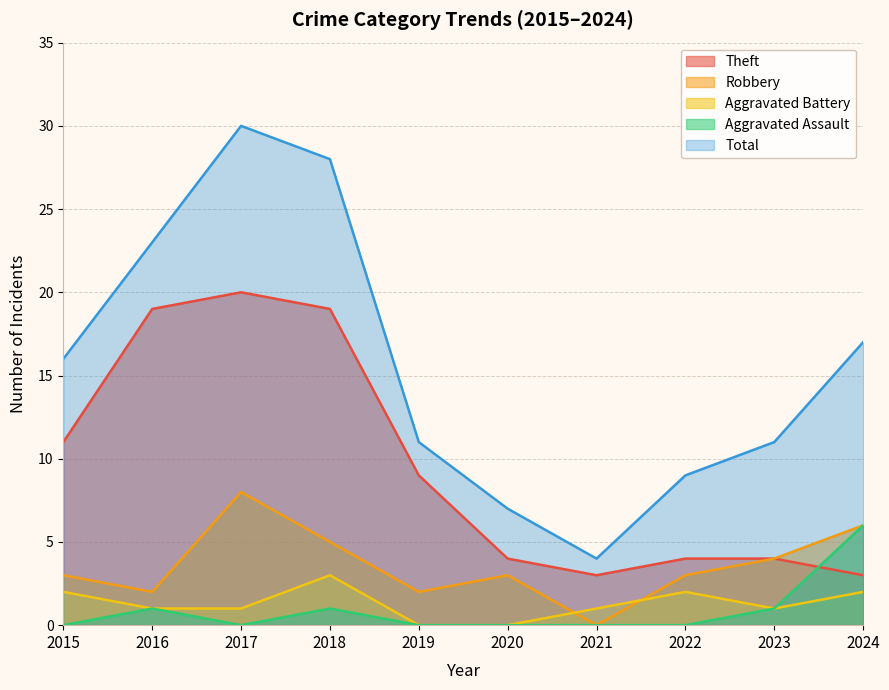

Reading left to right, what are all the values shown in this chart?

Theft: 11	19	20	19	9	4	3	4	4	3
Robbery: 3	2	8	5	2	3	0	3	4	6
Aggravated Battery: 2	1	1	3	0	0	1	2	1	2
Aggravated Assault: 0	1	0	1	0	0	0	0	1	6
Total: 16	23	30	28	11	7	4	9	11	17